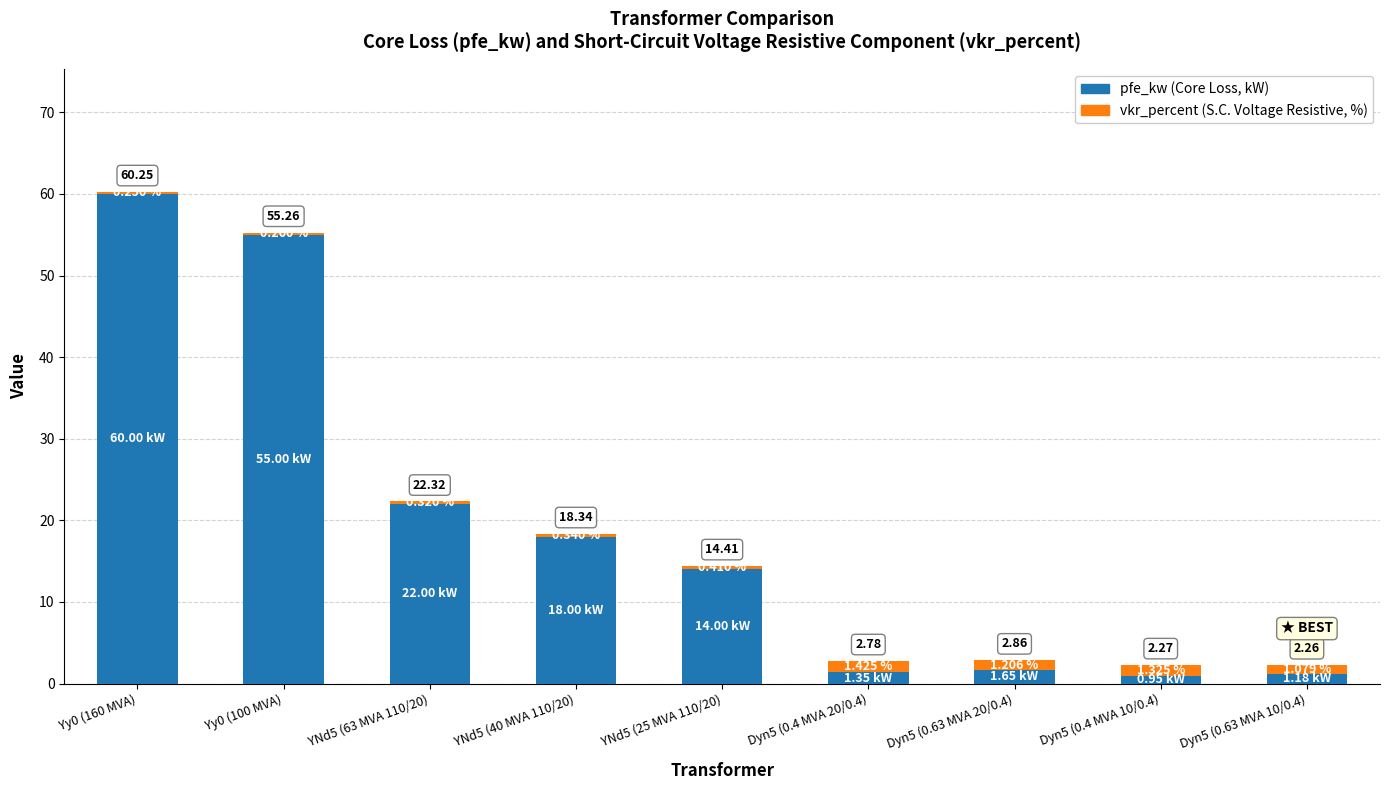

What is the sum of all pfe_kw (Core Loss, kW) values?

174.1